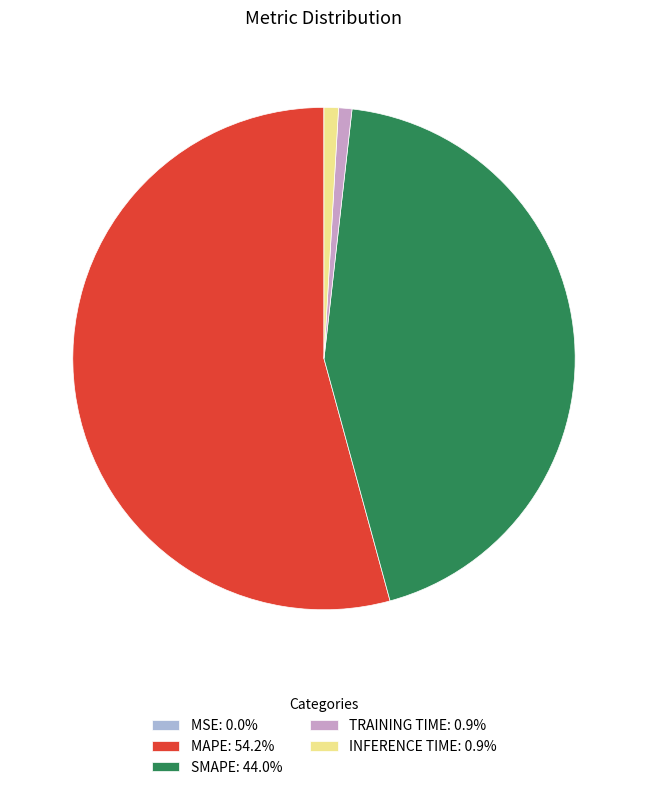

Is the sum of INFERENCE TIME: 0.9% and MAPE: 54.2% greater than half?

Yes